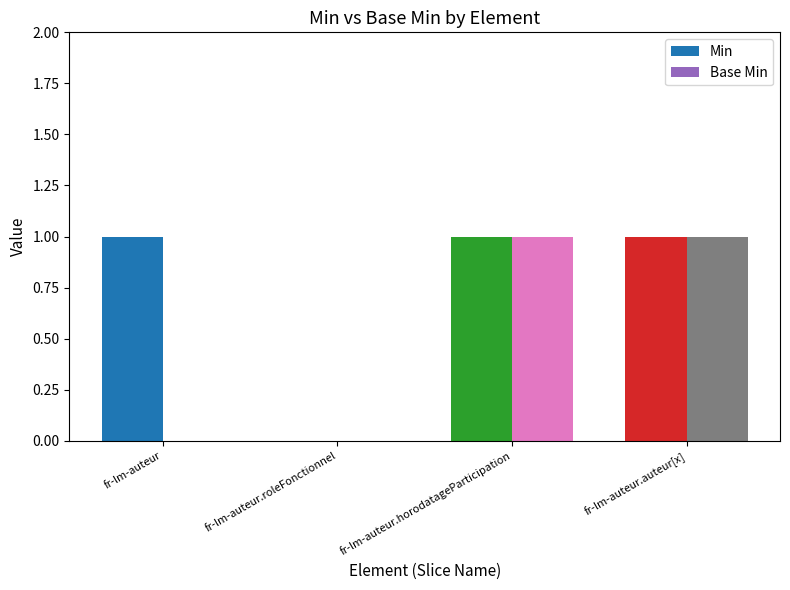

Which series has the largest total across all categories?

Min